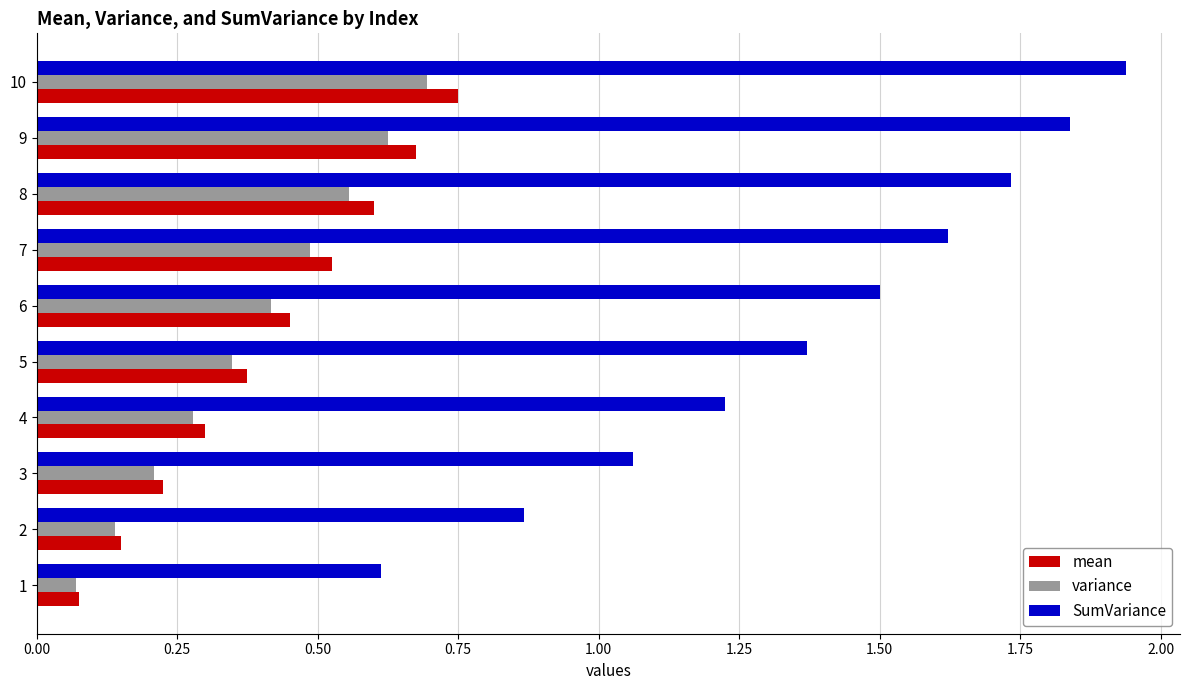

Is the value of SumVariance at 1 greater than the value of mean at 6?

Yes